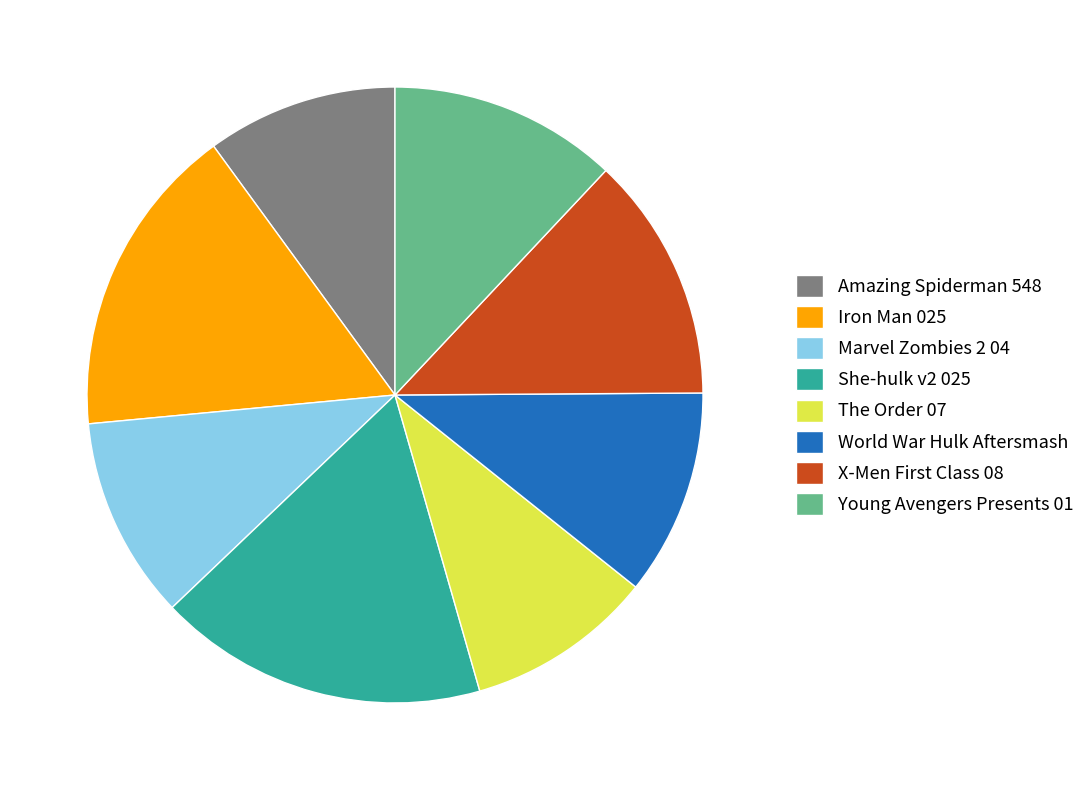

Is there any slice that represents more than half of the pie?

No